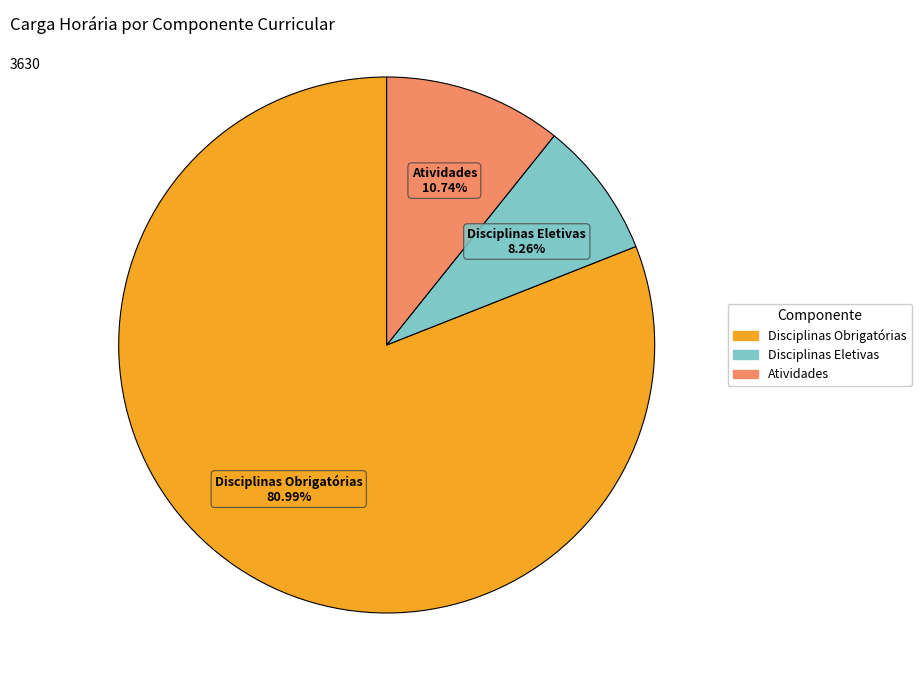

Does Disciplinas Eletivas account for over 50% of the chart?

No